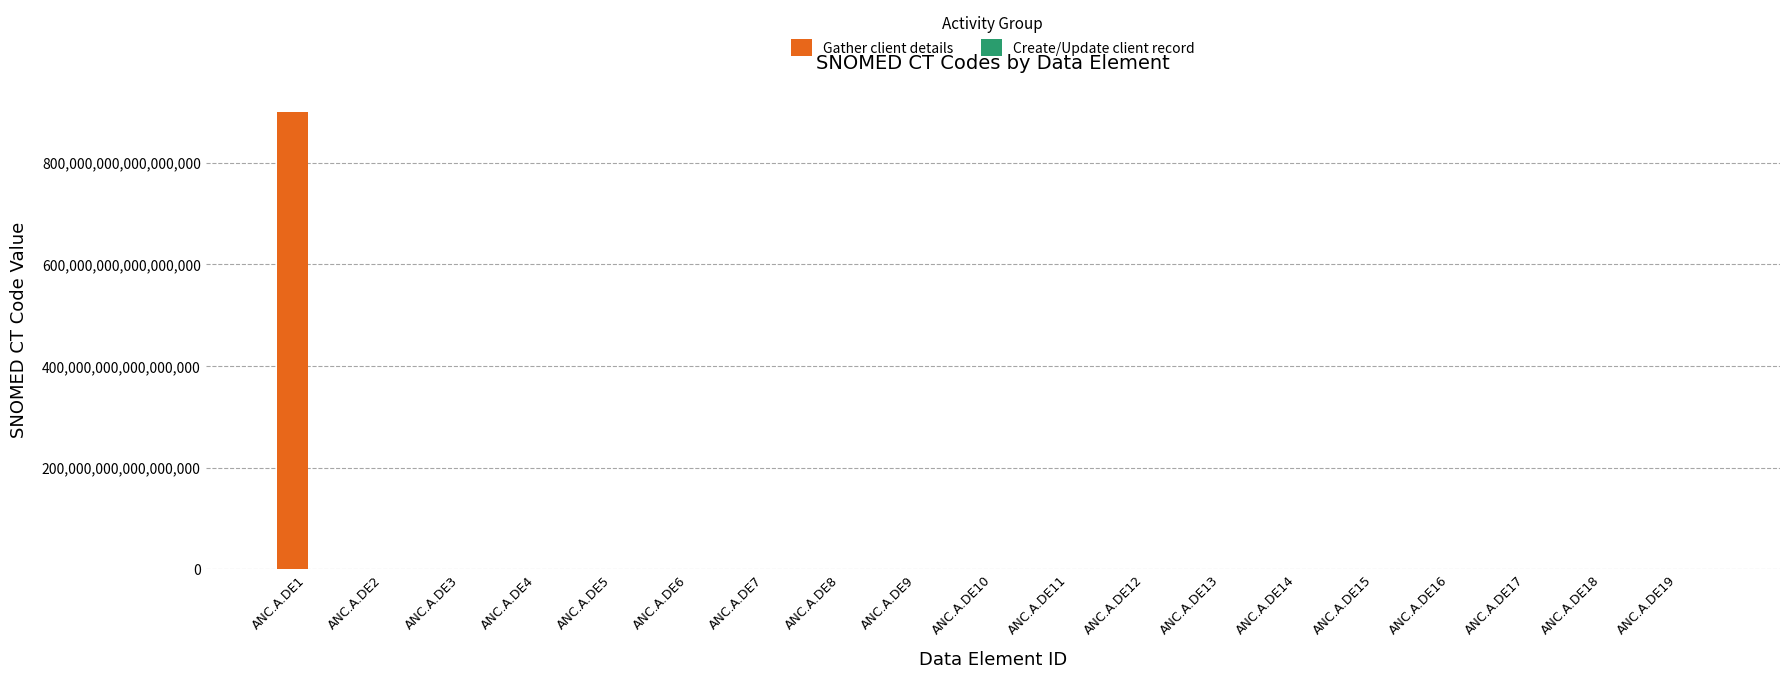

How many data points does each series have?

19